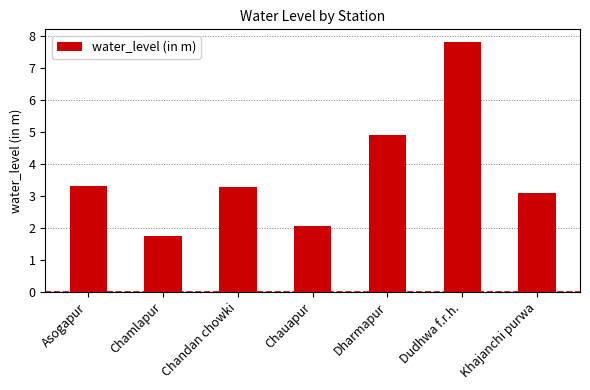

What is the label of the 3rd bar from the left?

Chandan chowki